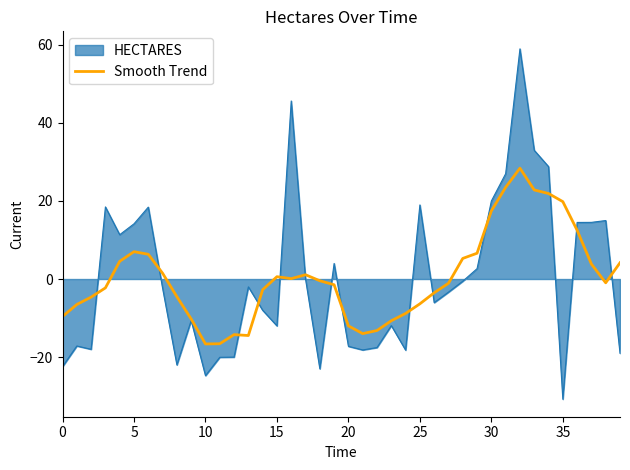

Count the number of categories in the chart.

40